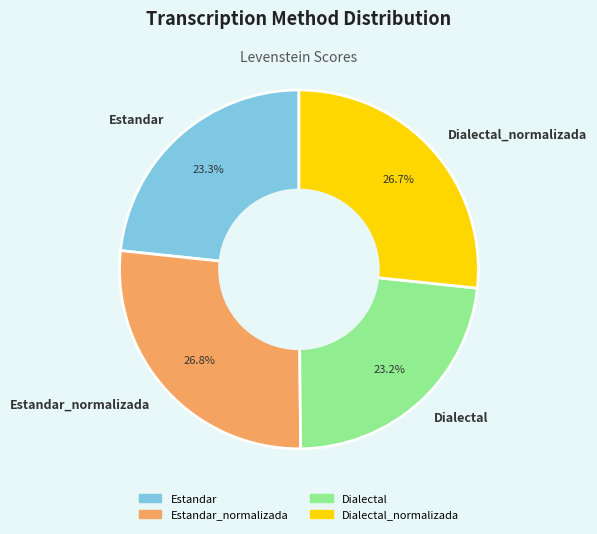

Does any single category account for the majority?

No